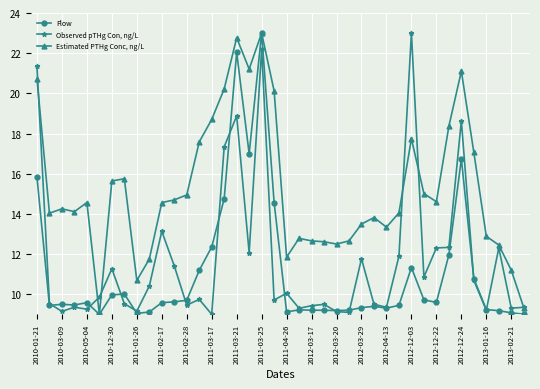

At how many categories does at least one series exceed 16?

12